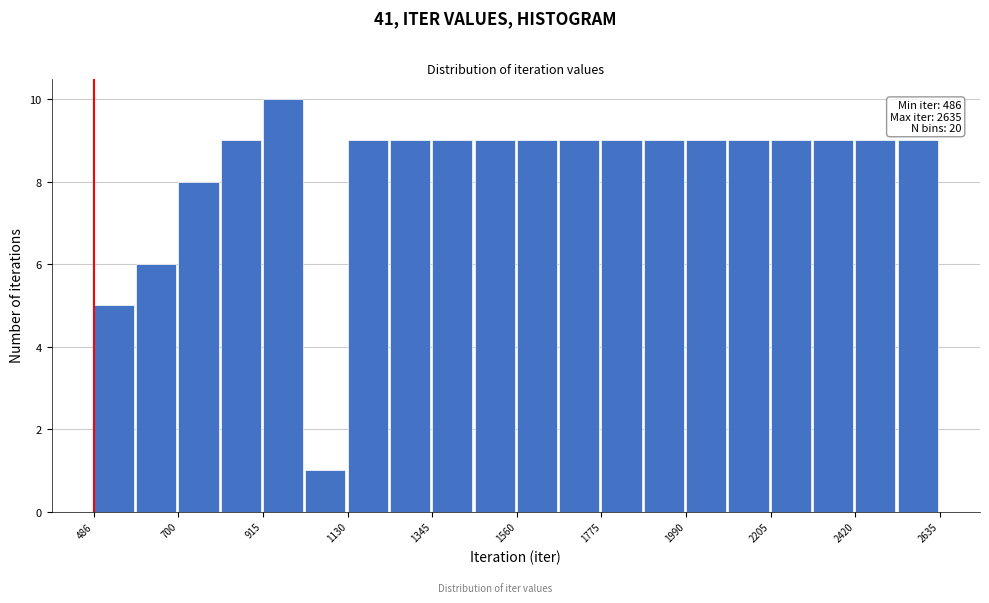

Read against the x-axis, roughly where is the centre of the tallest bar?

950